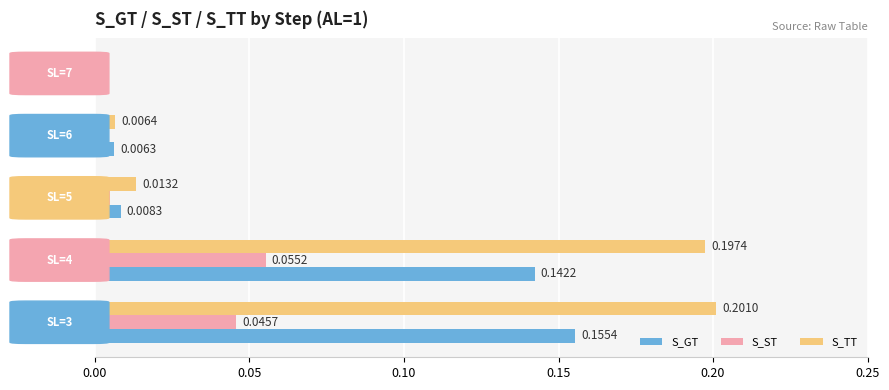

What is the sum of all S_GT values?

0.3